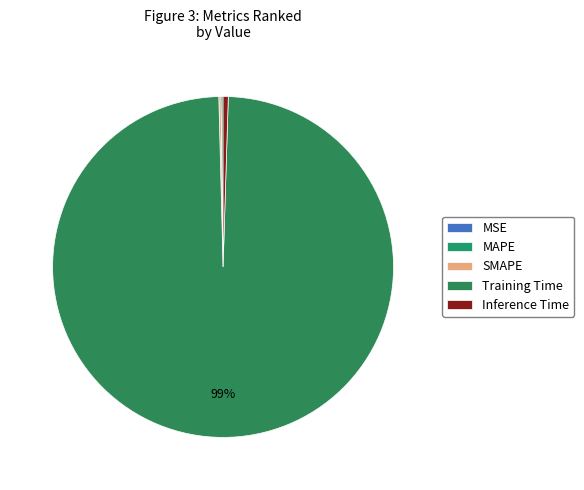

How many slices are in this pie chart?

5